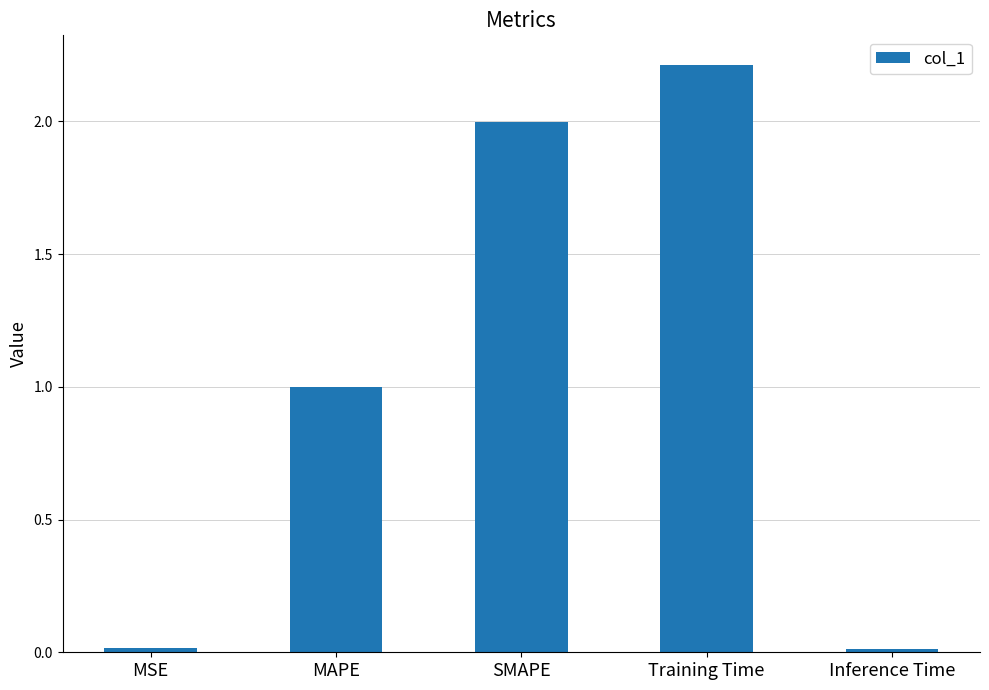

What is the label of the 4th bar from the right?

MAPE